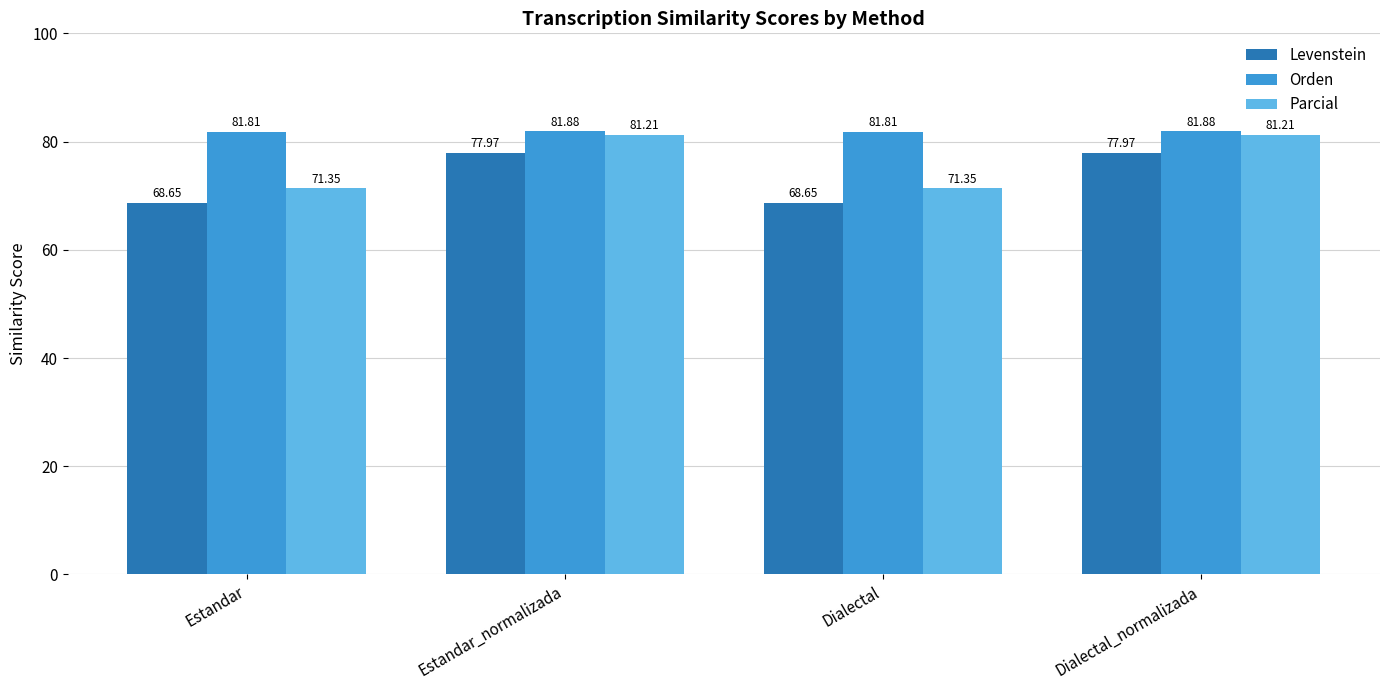

True or false: Parcial has a value of 71.4 at Dialectal.

True